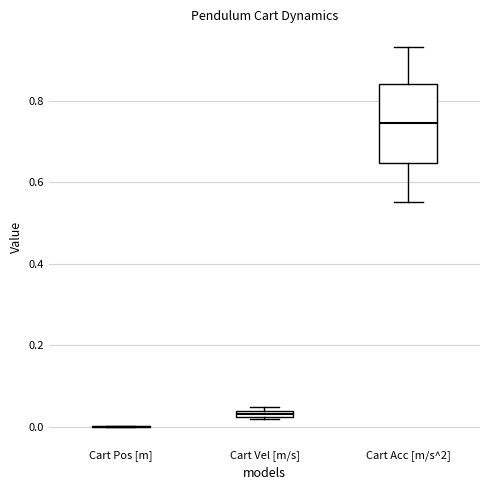

Which box is the tallest, from its lower edge to its upper edge?

Cart Acc [m/s^2]